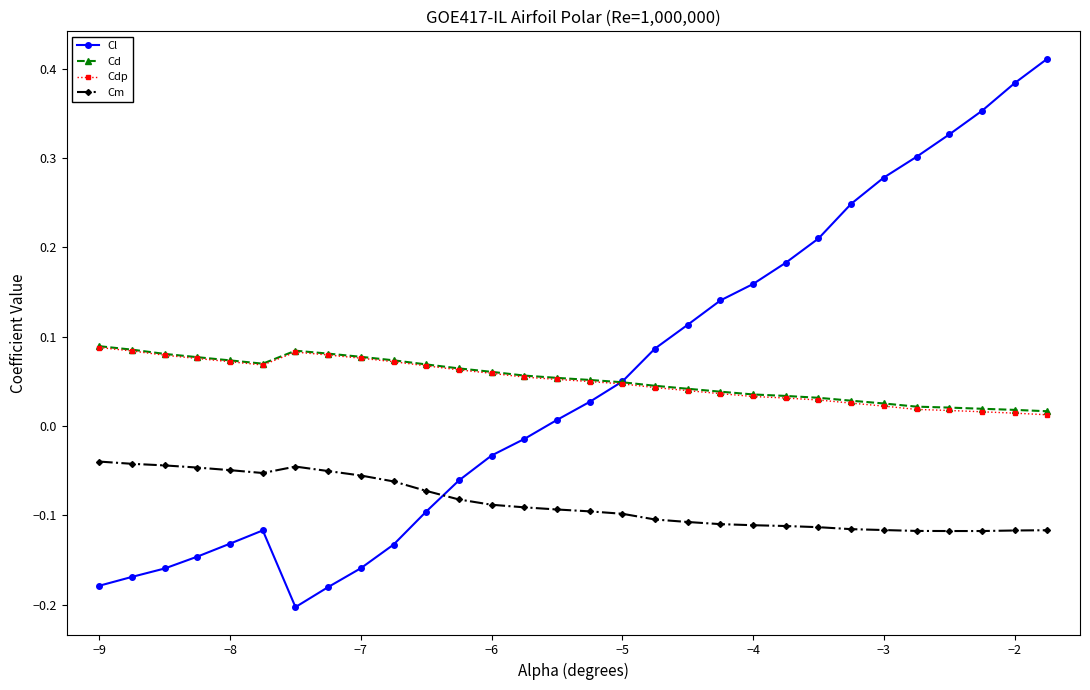

How many Cdp values are between 0 and 1?

30